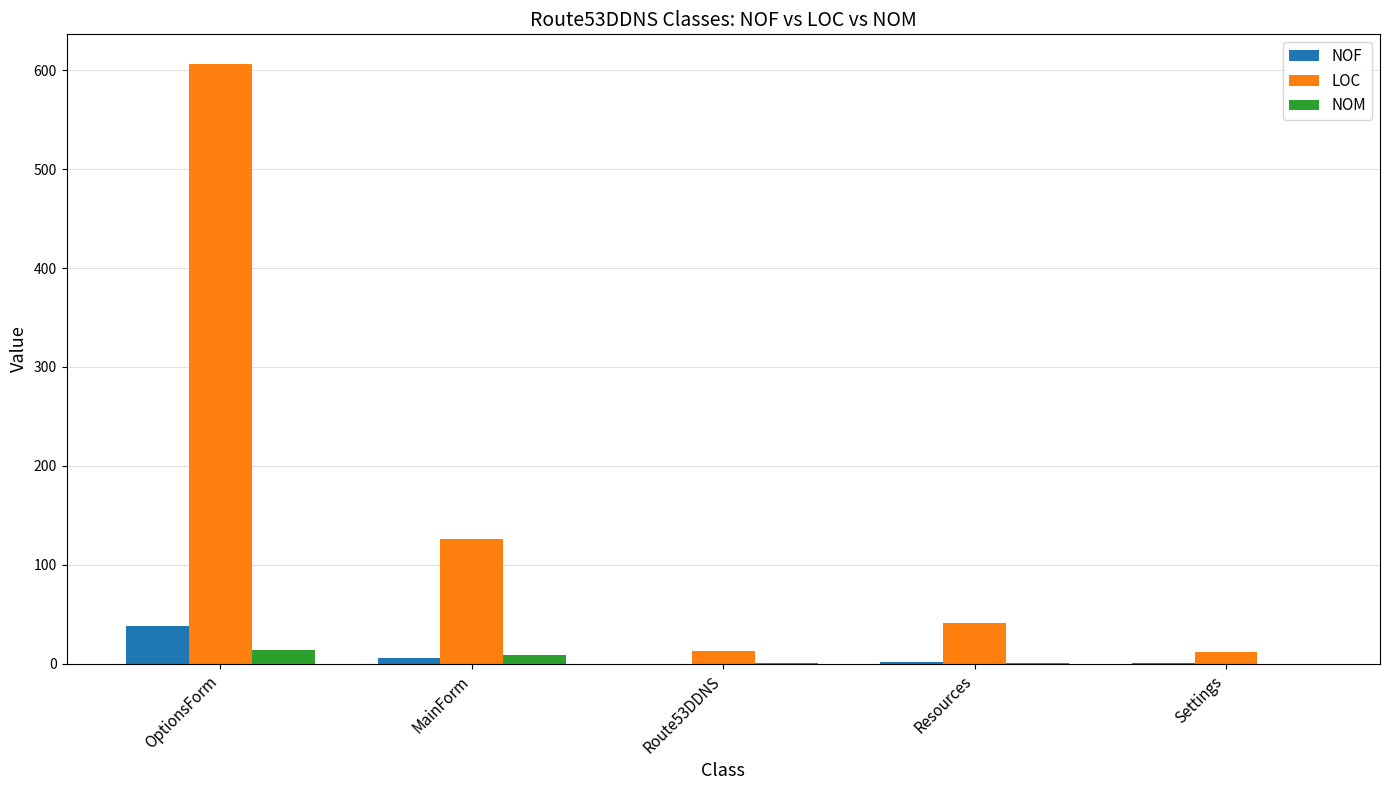

Is the value of NOF at Route53DDNS greater than the value of LOC at MainForm?

No